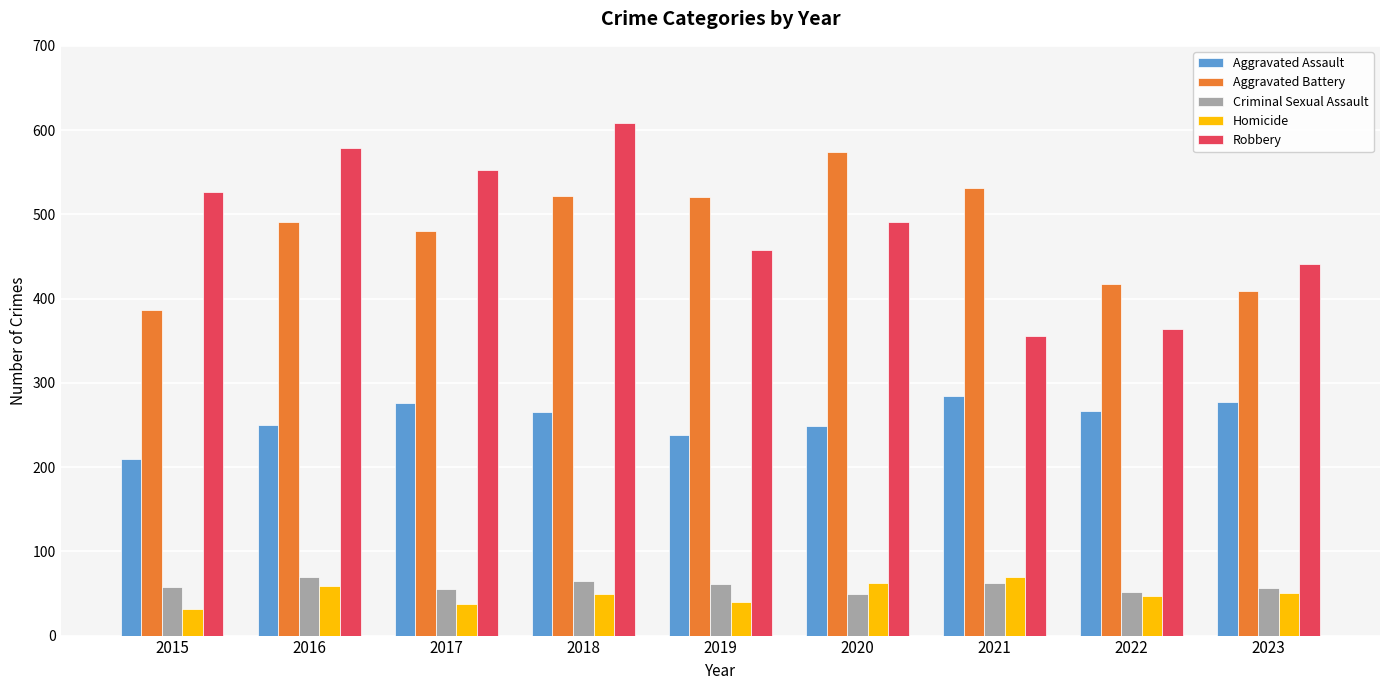

The Robbery series shows 869 at 2015. True or false?

False